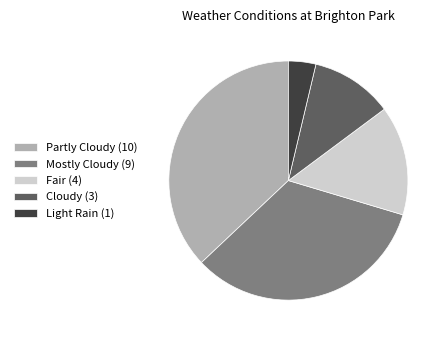

True or false: Fair (4) accounts for 27% of the total.

False